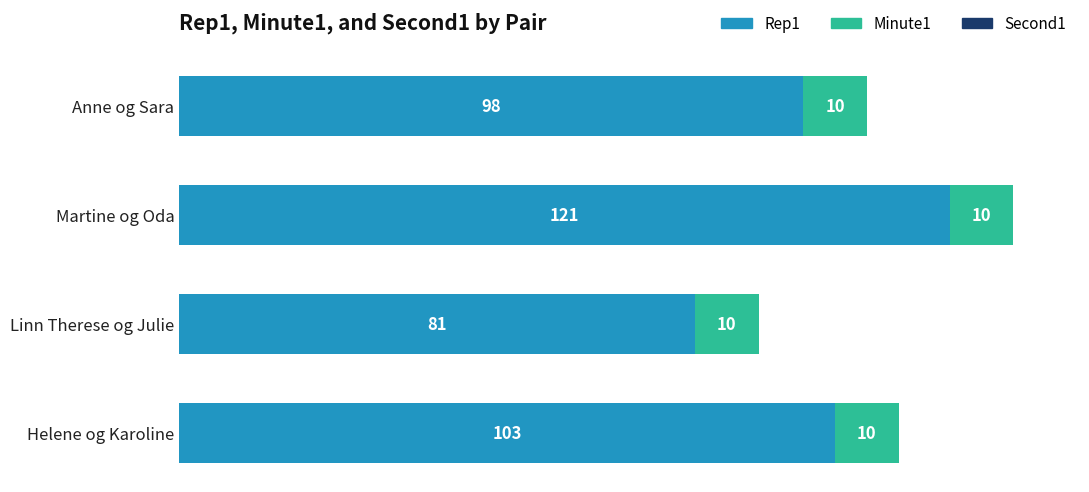

Count the Rep1 values in the range 98 to 121.

3